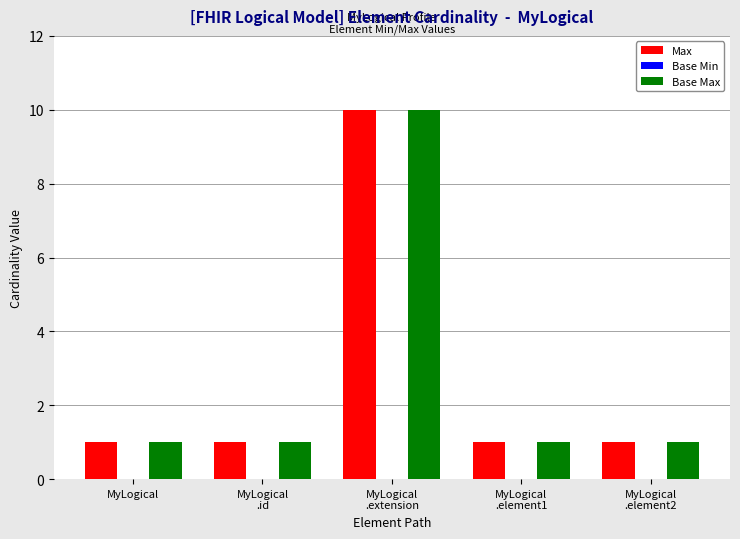

What is the average value of the Max series?

3